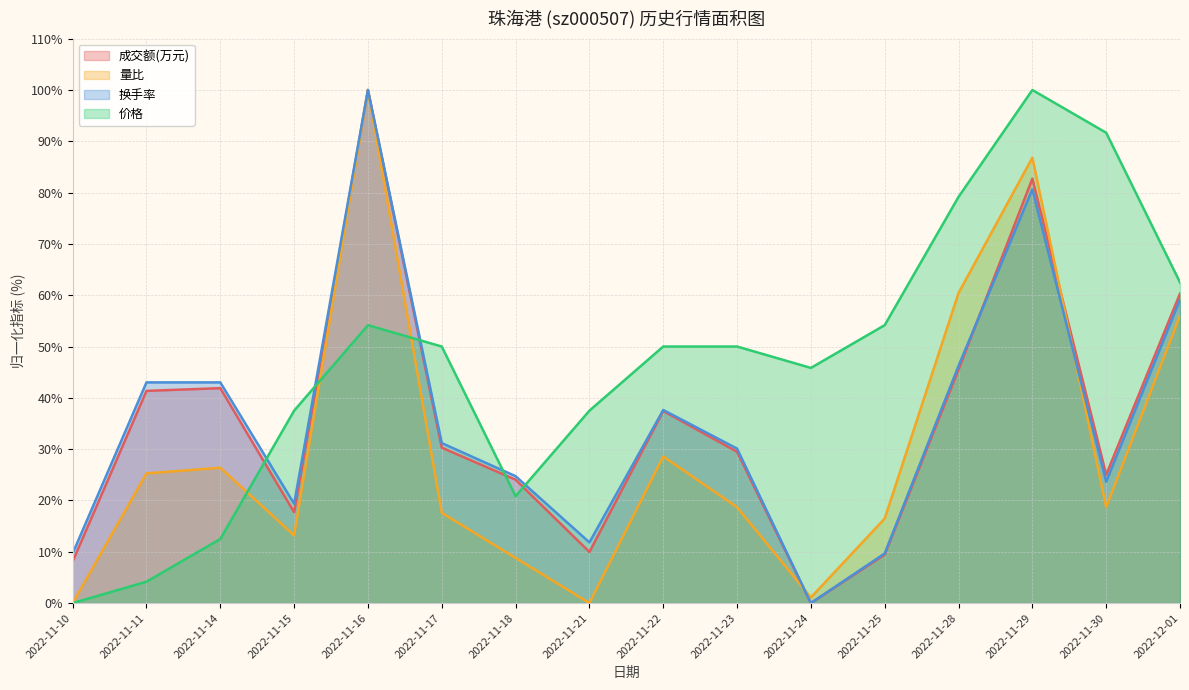

What is the average value of the 换手率 series?

35.6